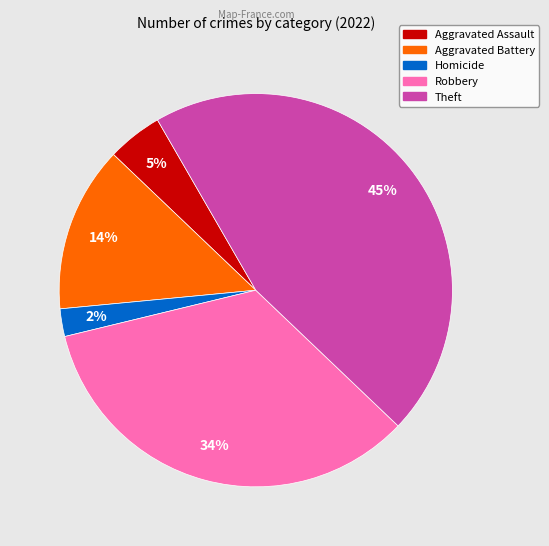

To the nearest percent, what is the average slice percentage?

20%